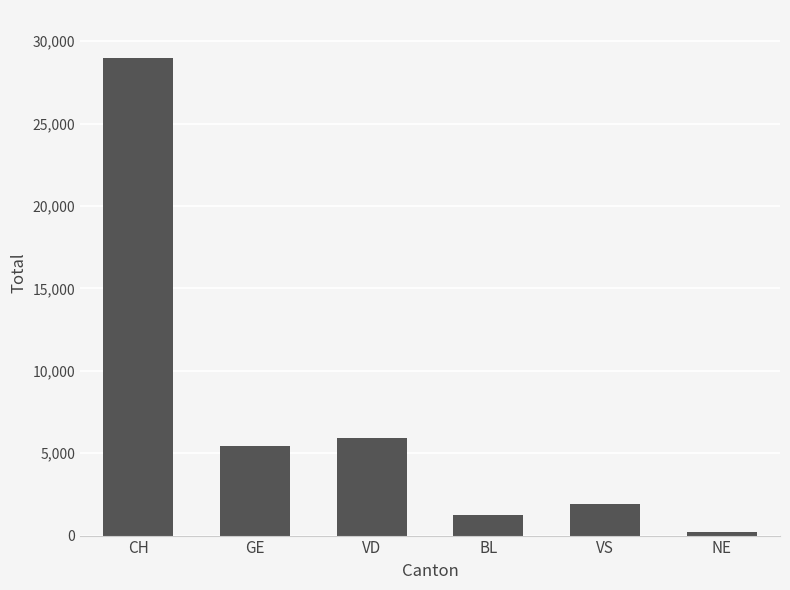

List the labels in order of value, smallest first.

NE, BL, VS, GE, VD, CH